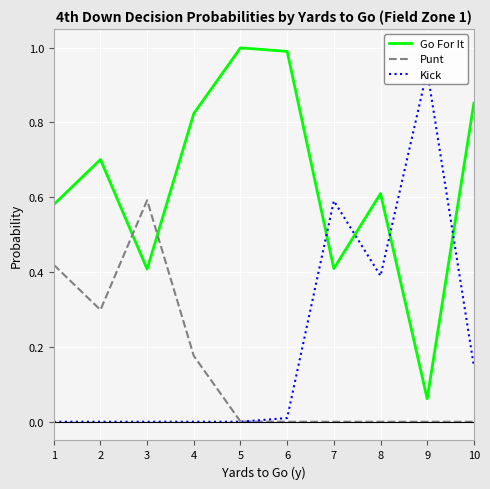

Does the chart display data point markers on the line(s)?

No